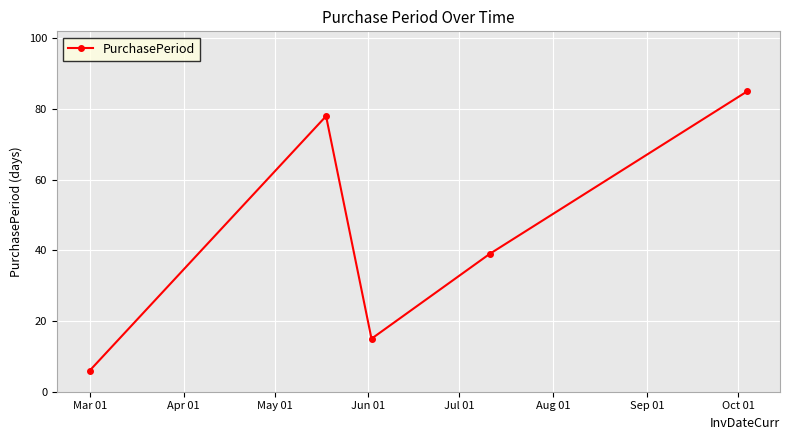

Reading left to right, transcribe all the data shown in this chart.

6	78	15	39	85